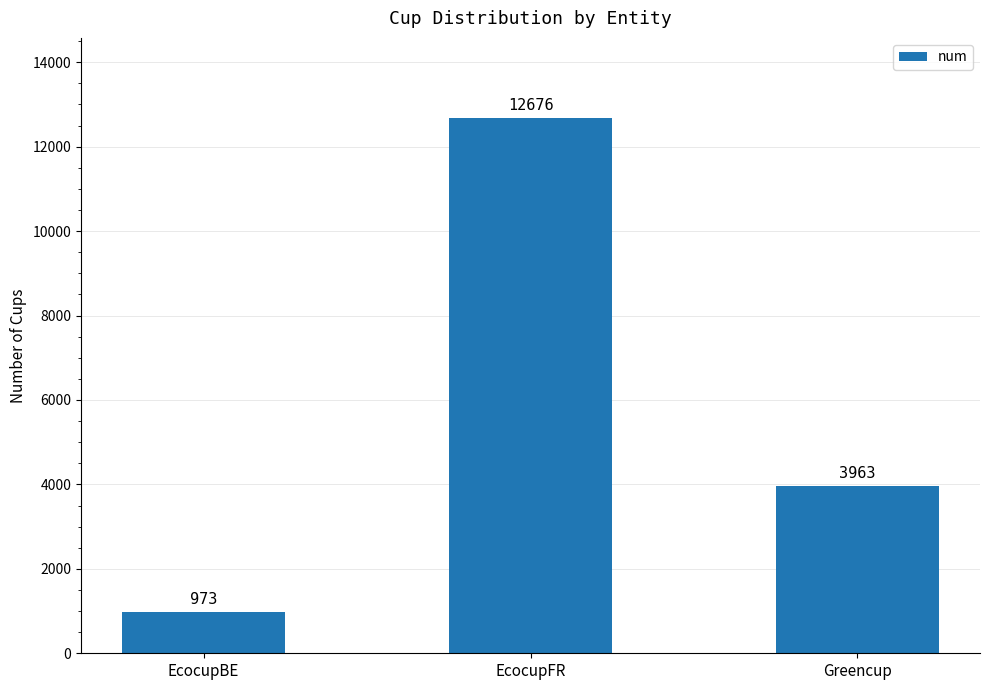

What is the label of the 1st bar from the left?

EcocupBE